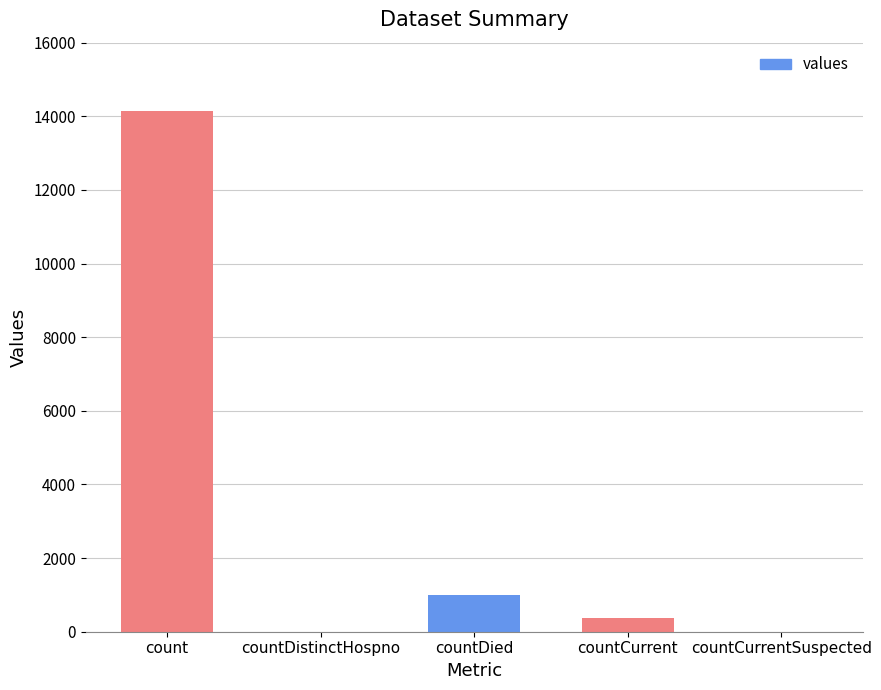

Reading right to left, list all the values displayed in this chart.

0	362	1008	0	14140